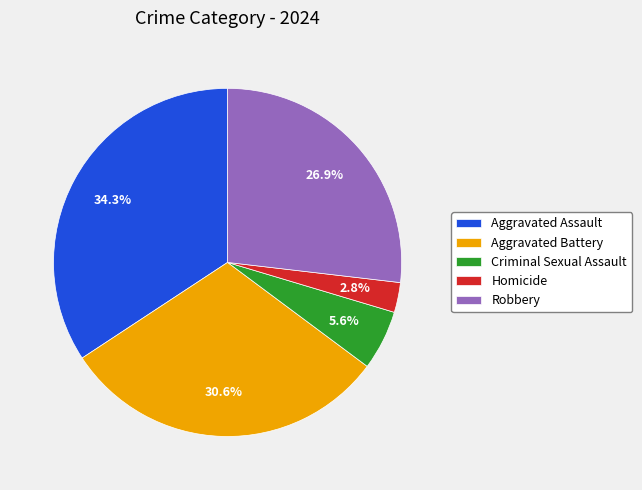

What percentage is the Robbery slice, to the nearest percent?

27%